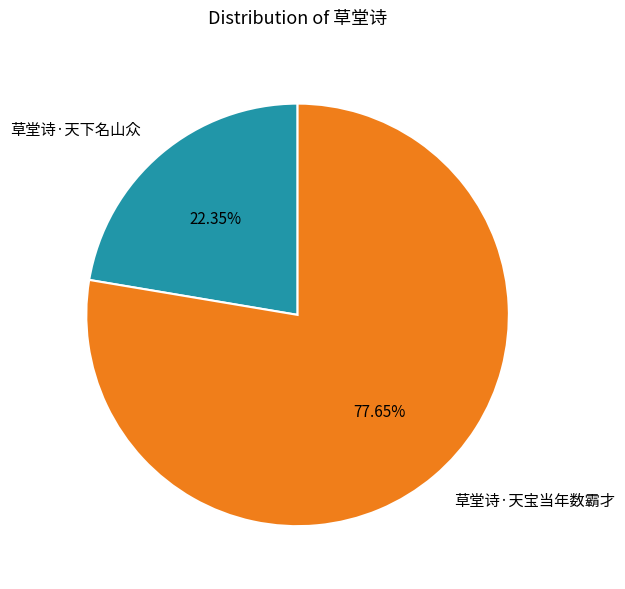

To the nearest percent, what percentage of the pie is 草堂诗·天宝当年数霸才?

78%